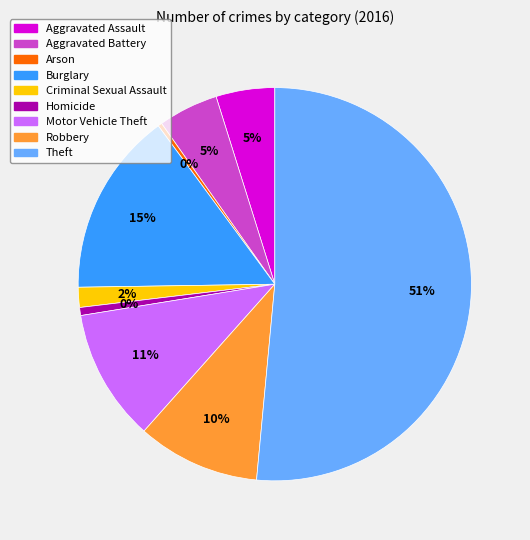

Is there any slice that represents more than half of the pie?

Yes